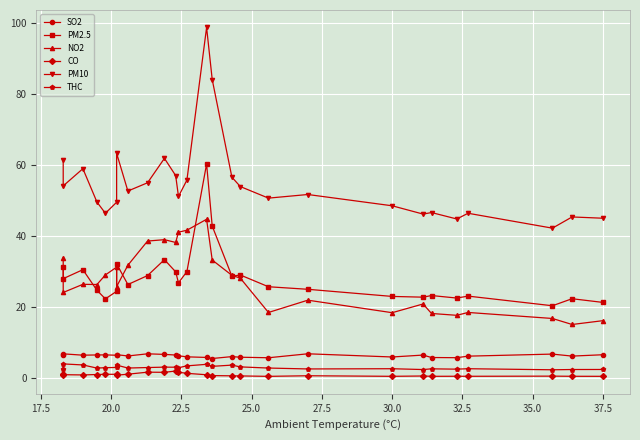

True or false: NO2 and THC cross at least once.

False